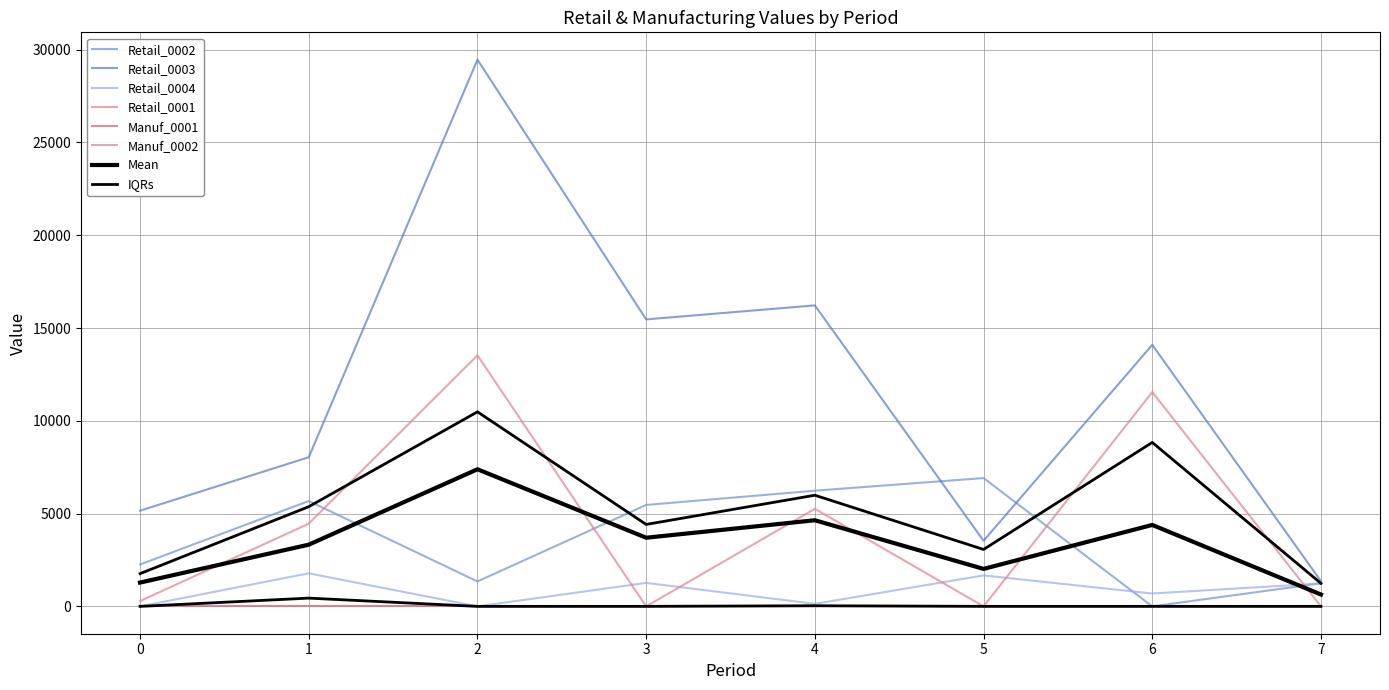

What is the maximum value shown in the chart?

29463